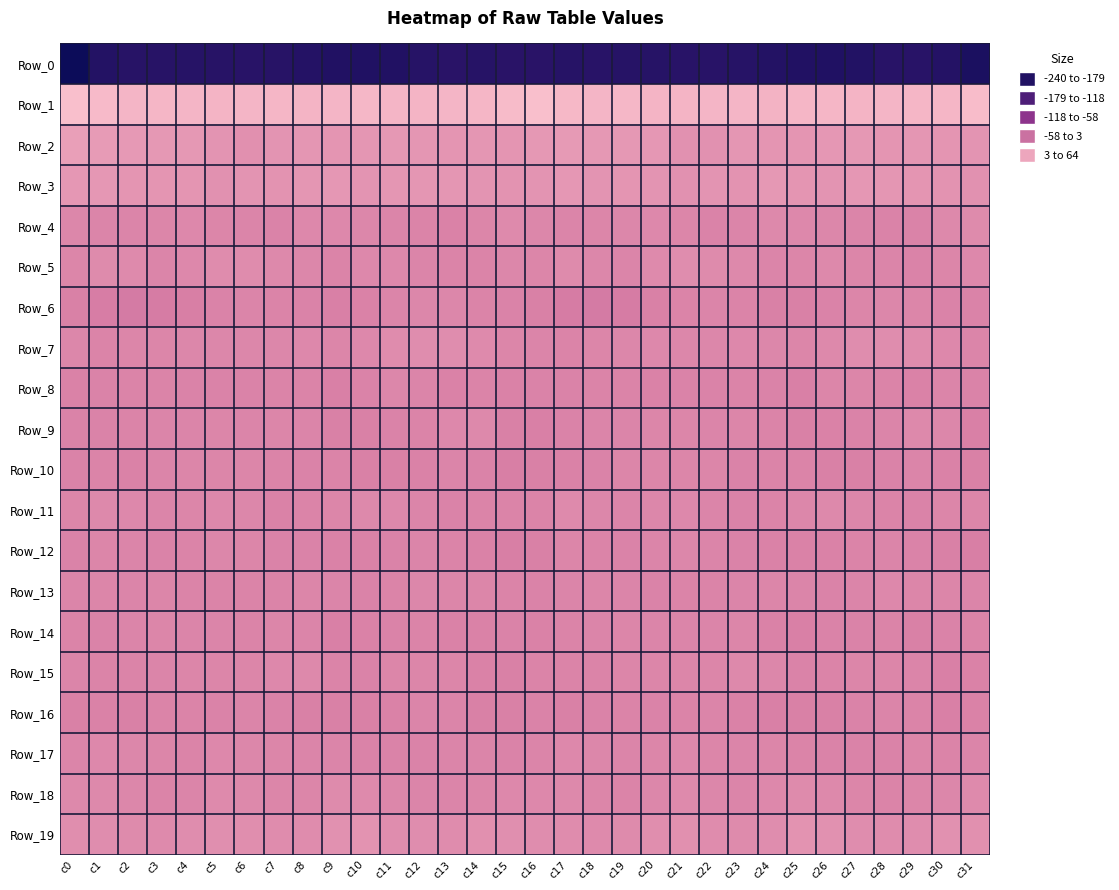

Which series has the largest total across all categories?

Row_1